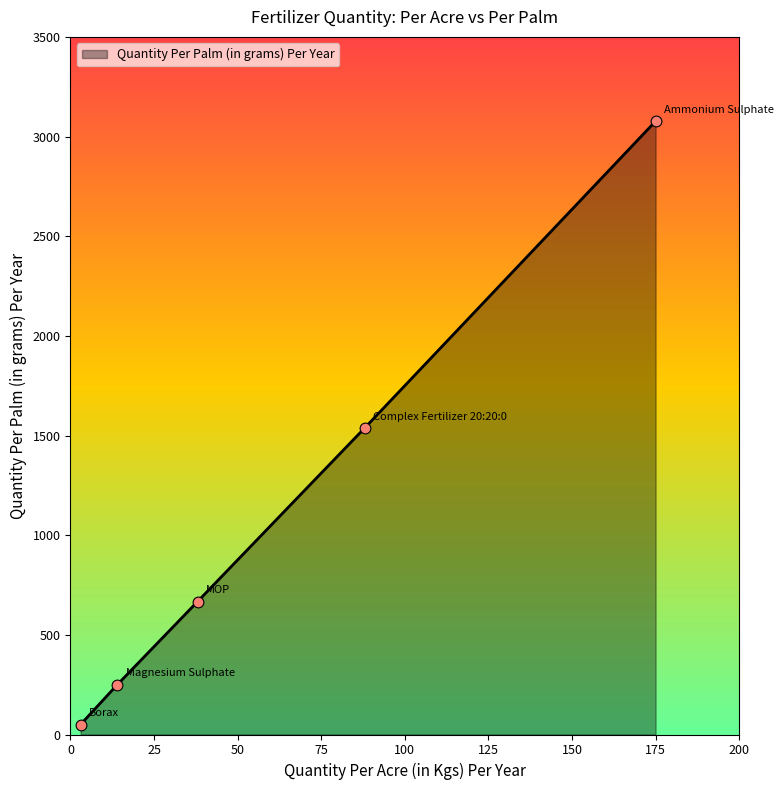

What is the sum of all values?

5582